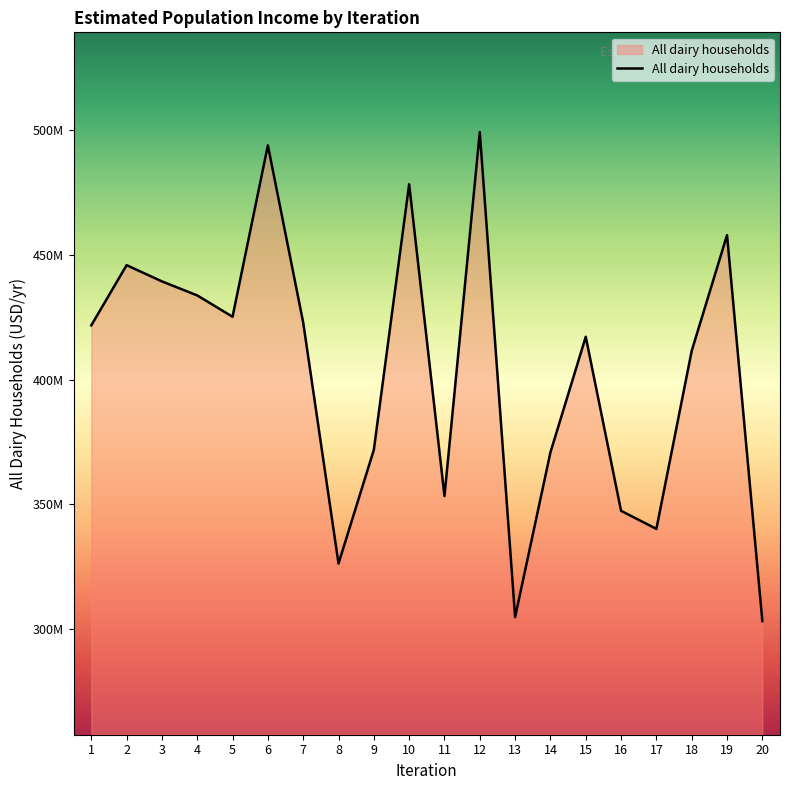

Does the chart display data point markers on the line(s)?

No